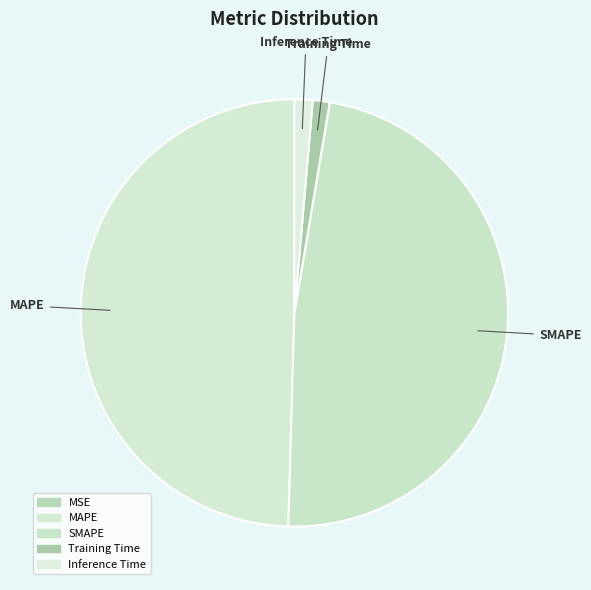

What is the total percentage of Inference Time and MSE?

1.4%